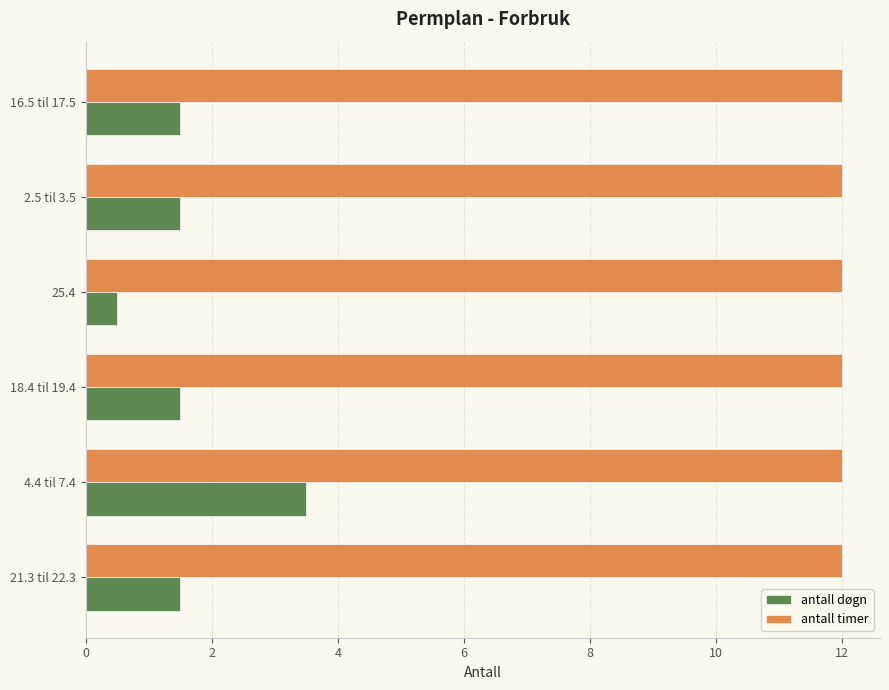

Is it true that antall timer equals 6.5 at 4.4 til 7.4?

False